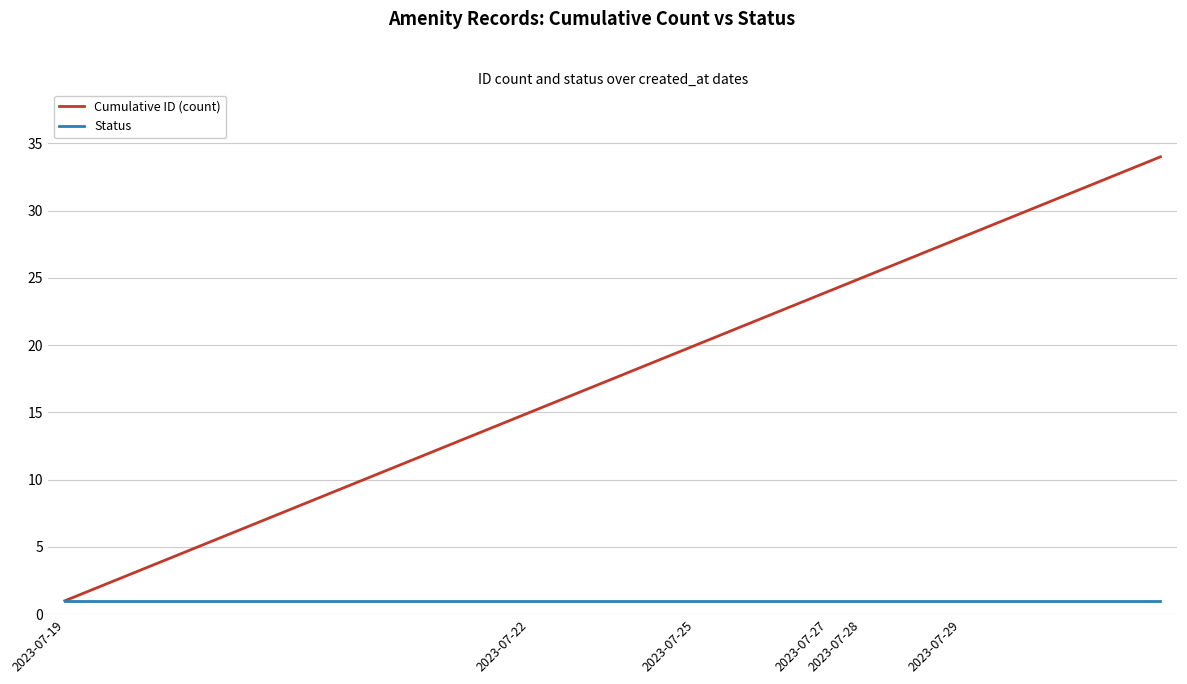

Which series has the largest range (max minus min)?

Cumulative ID (count)